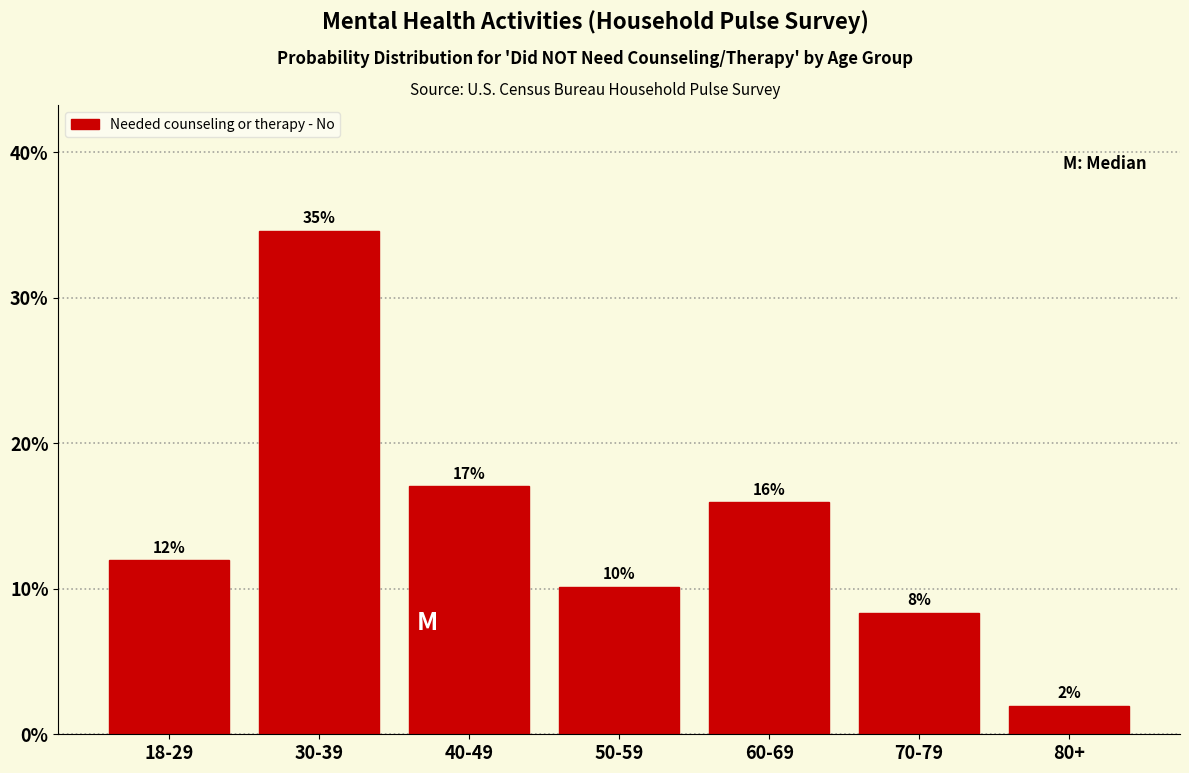

What is the value of the 3rd bar from the left?

17.0